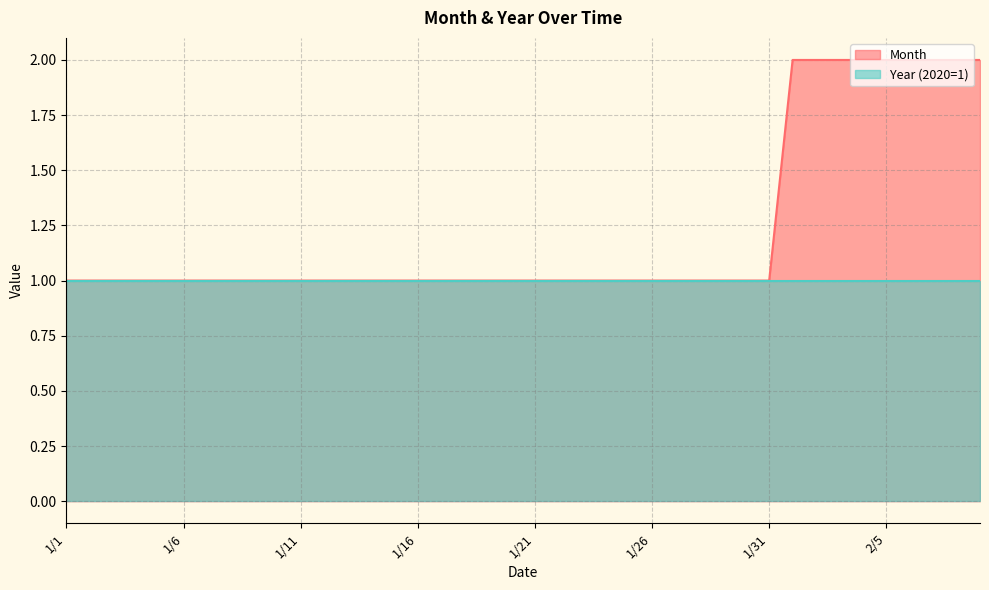

Does the chart have visible grid lines?

Yes